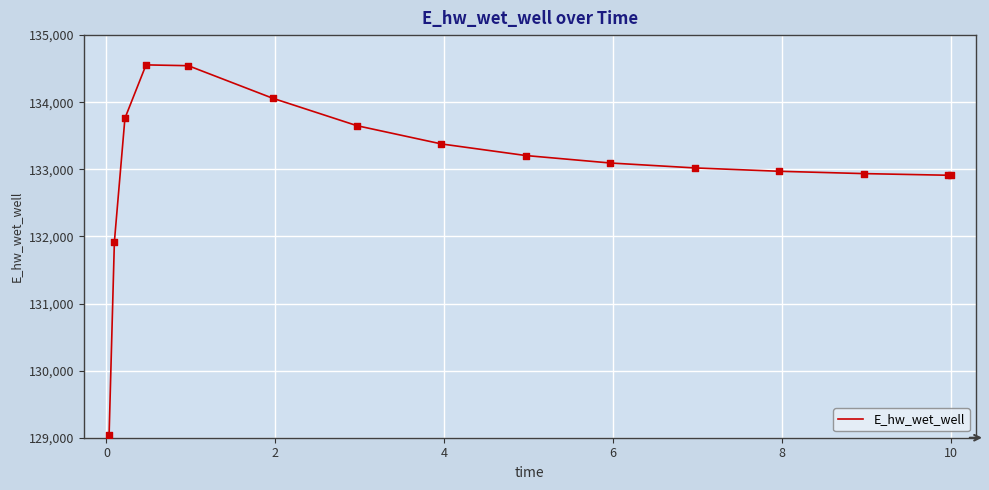

What is the minimum value shown in the chart?

129043.6